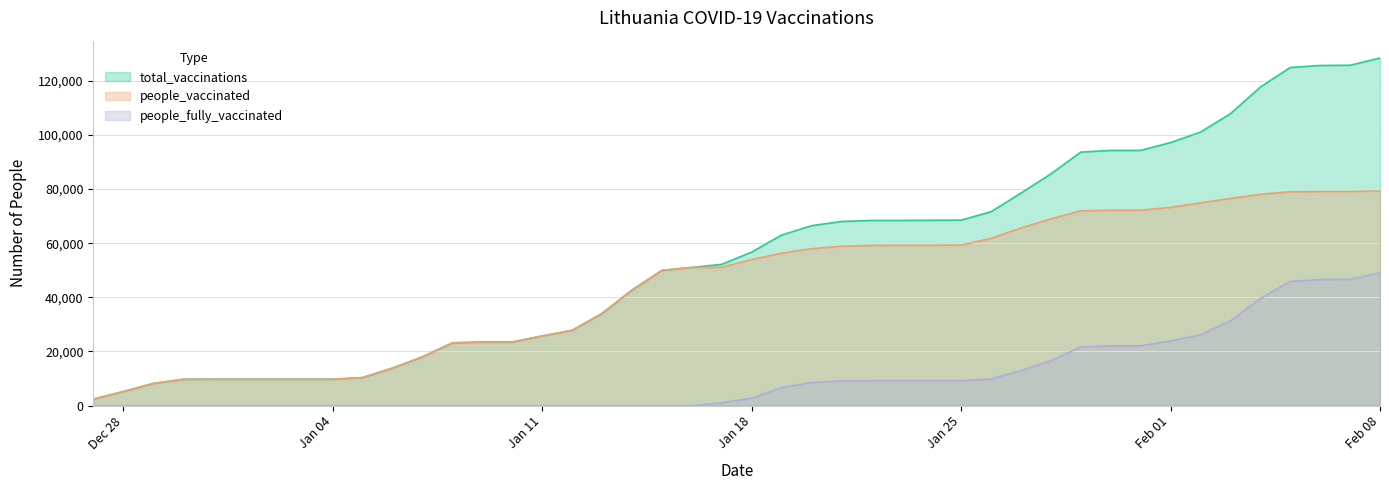

Which category has the lowest value across all series?

2020-12-27